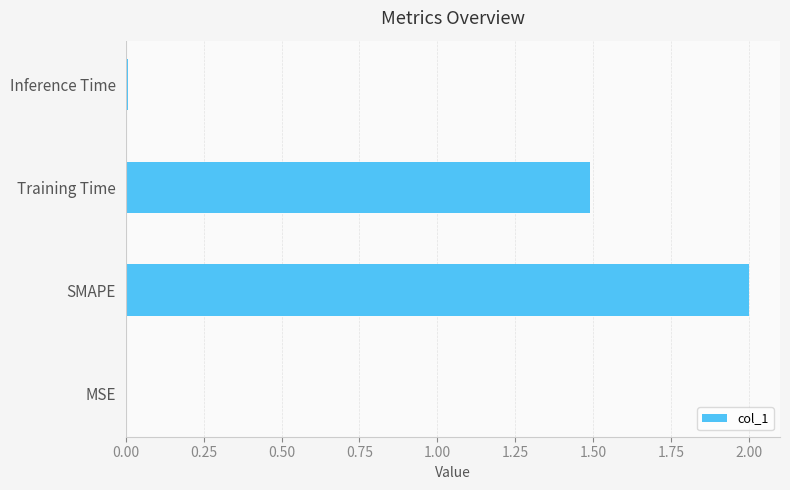

Count the number of data series in this chart.

1